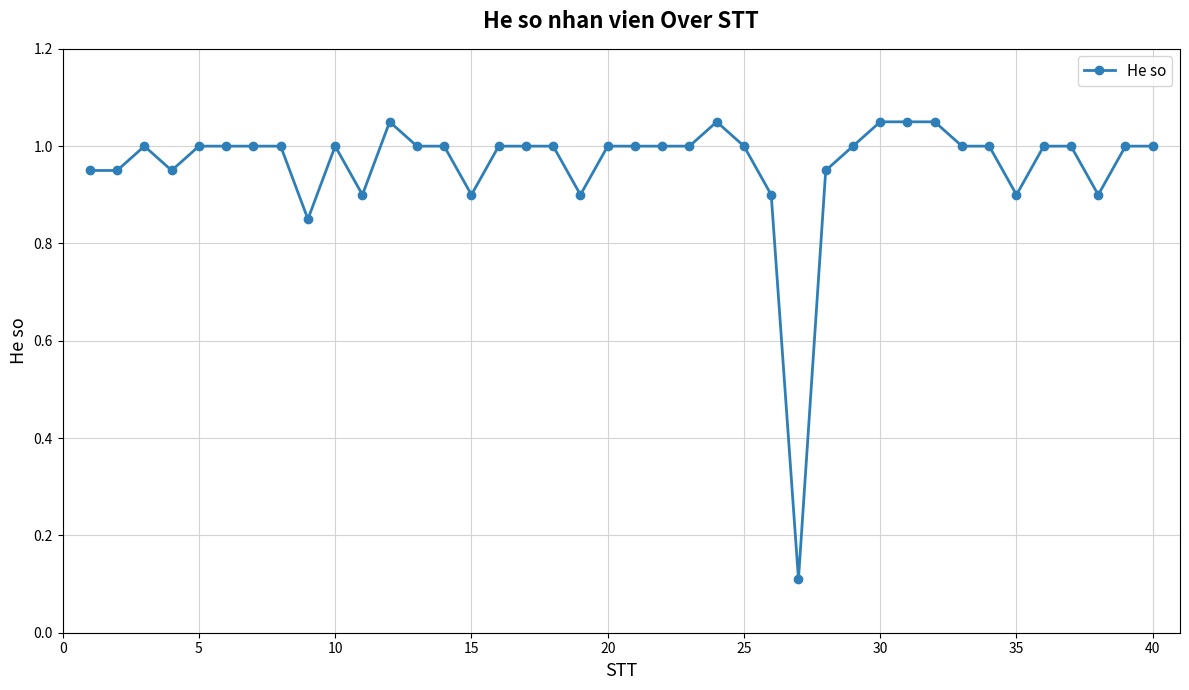

True or false: the data has more than 0 interior local peaks.

True